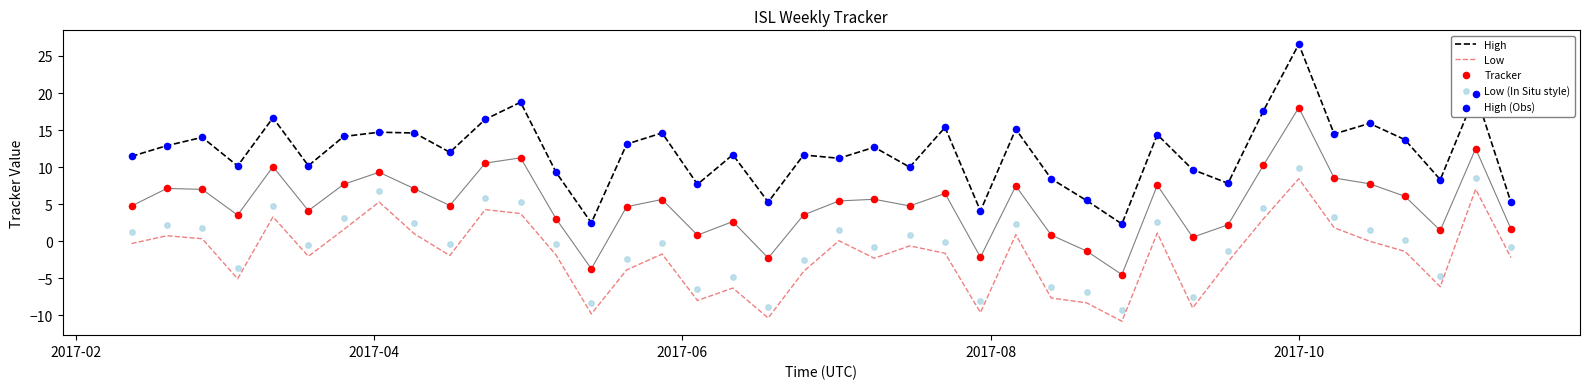

What is the minimum value for High?

2.3